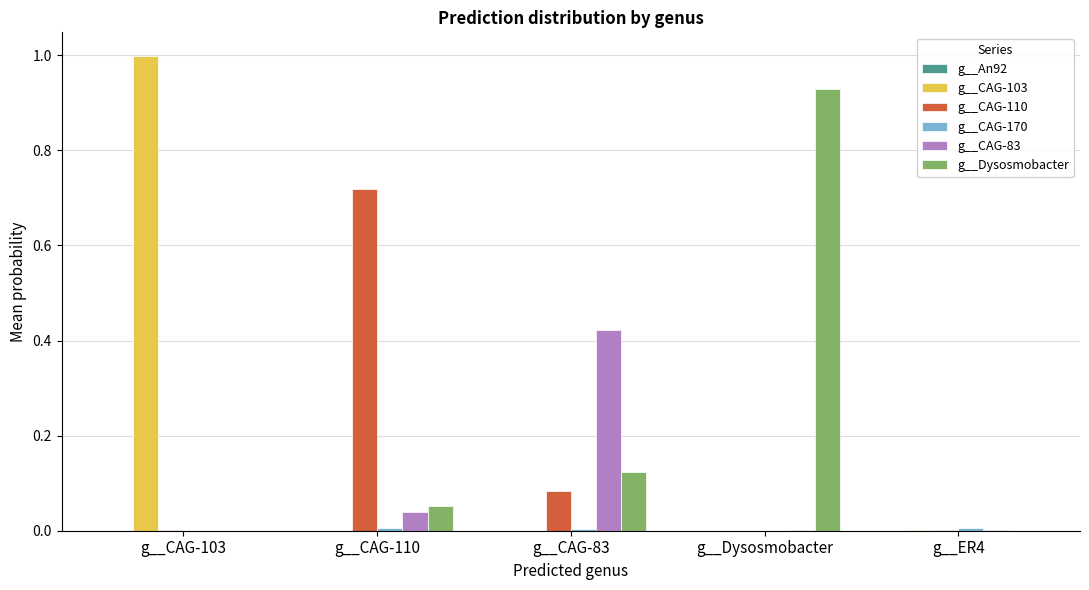

What is the total value across all series at g__CAG-103?

1.0